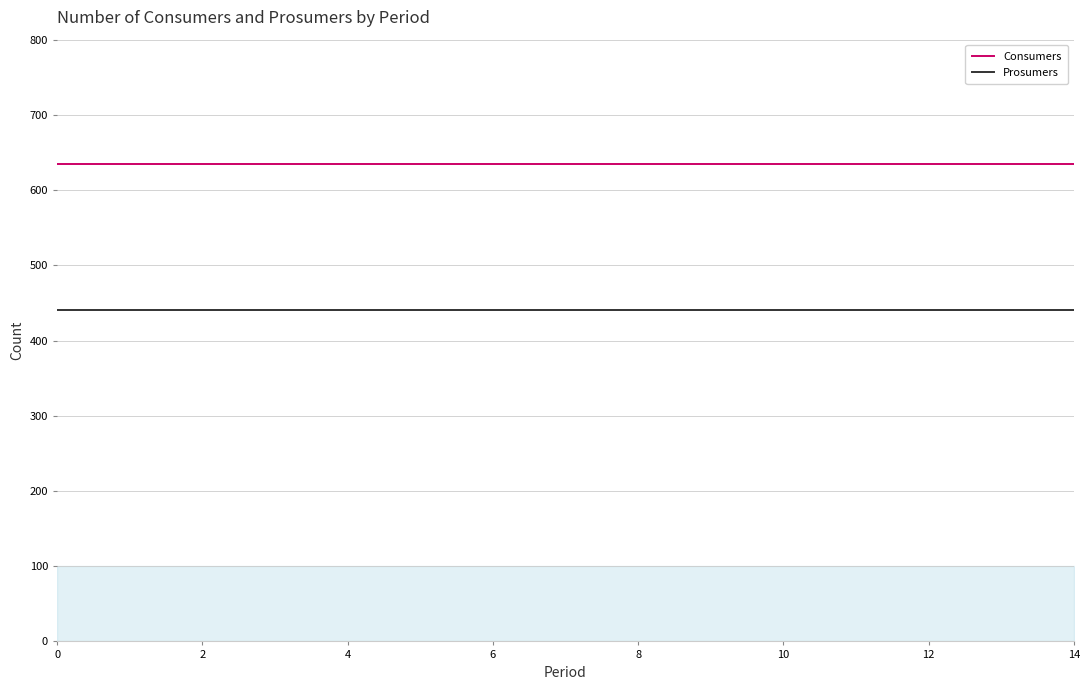

What are all the series names shown in the legend?

Consumers, Prosumers